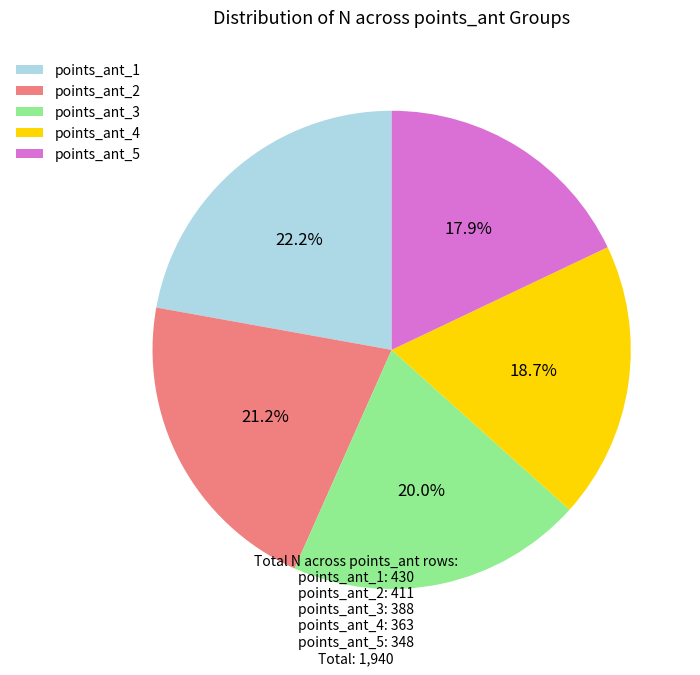

What is the total percentage of points_ant_5 and points_ant_4?

36.6%